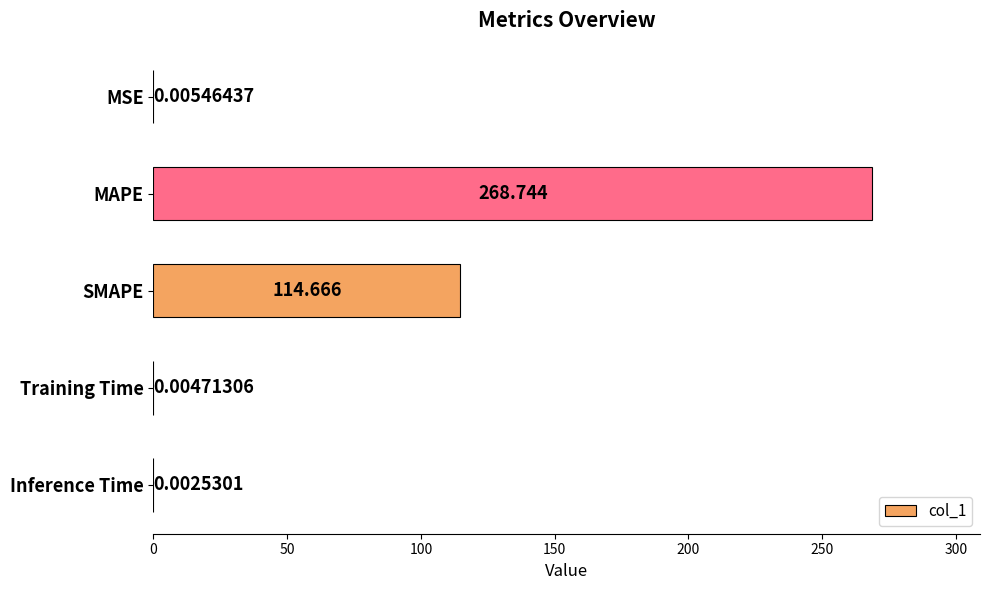

Which label corresponds to the largest value in the chart?

MAPE